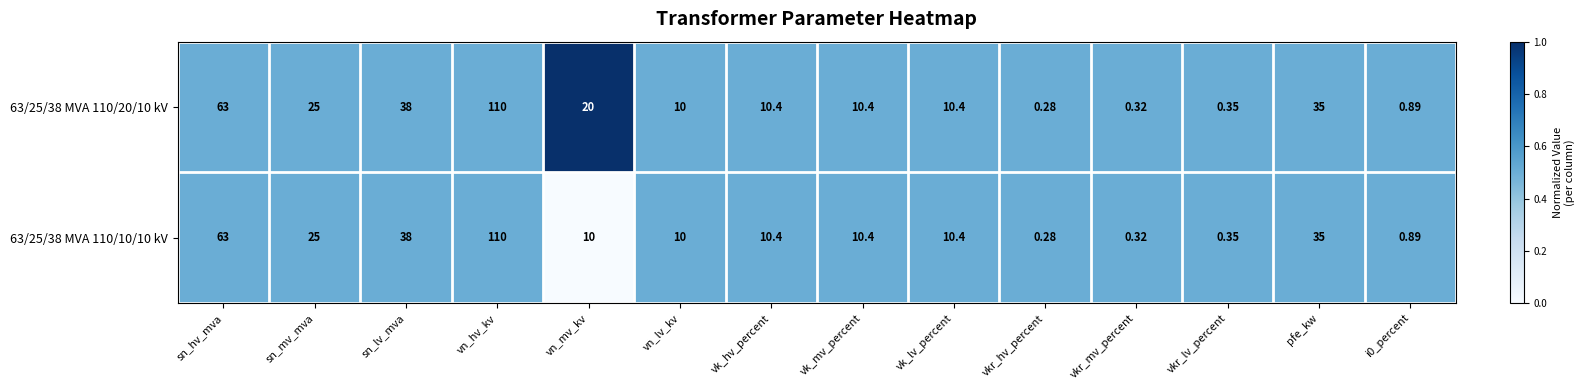

At which label does 63/25/38 MVA 110/10/10 kV first exceed 10?

sn_hv_mva